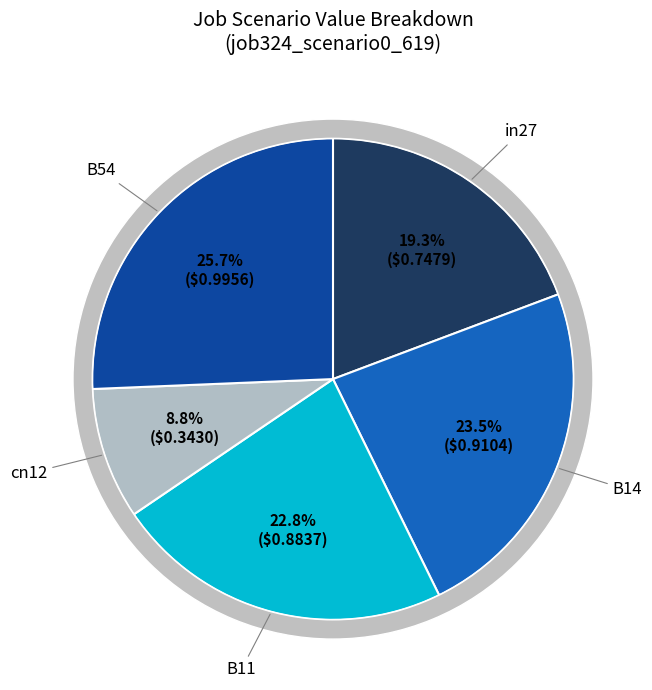

How many slices are in this pie chart?

5